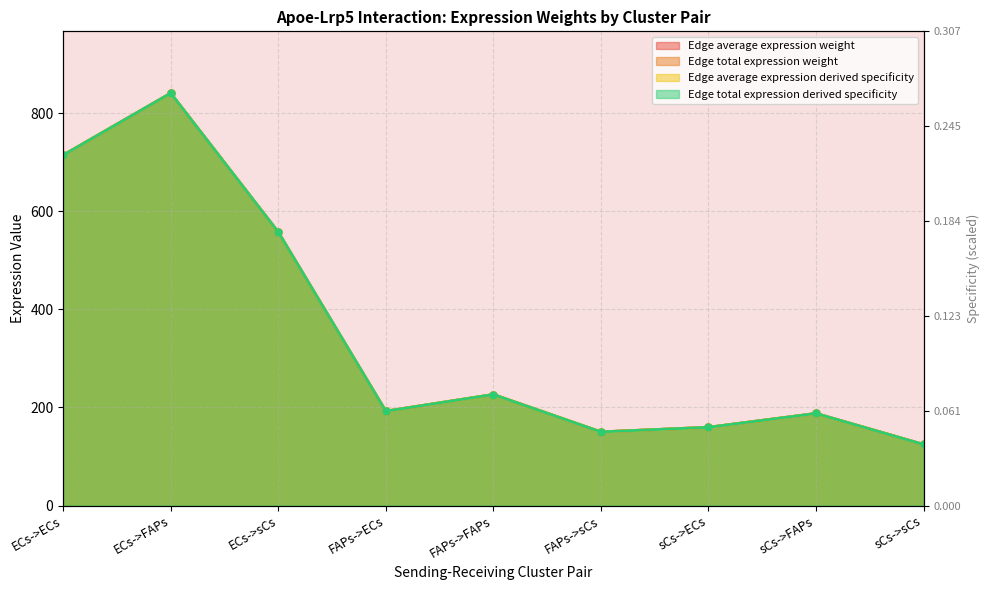

What is the average value of the Edge average expression weight series?

350.5